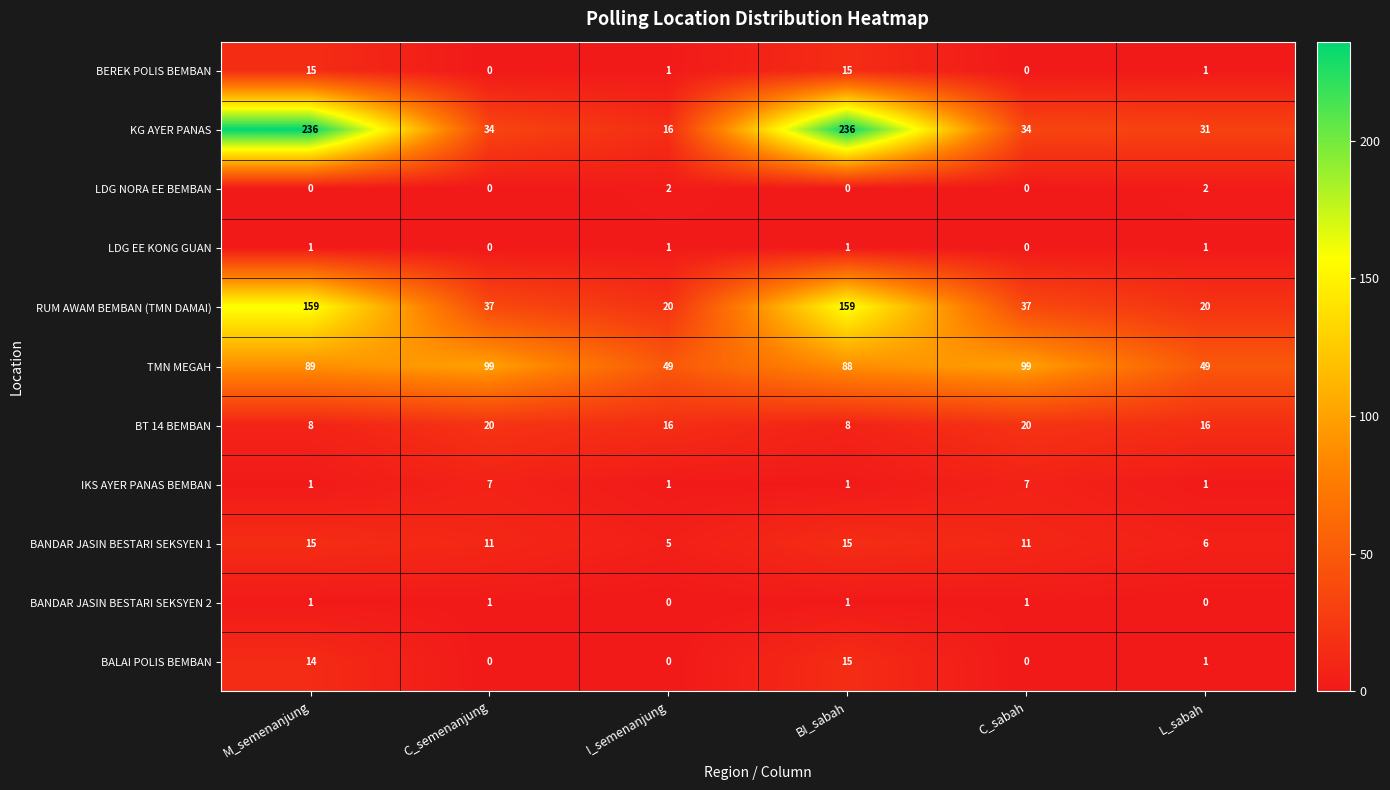

What is the difference between the maximum and second lowest values in the BANDAR JASIN BESTARI SEKSYEN 1 series?

9